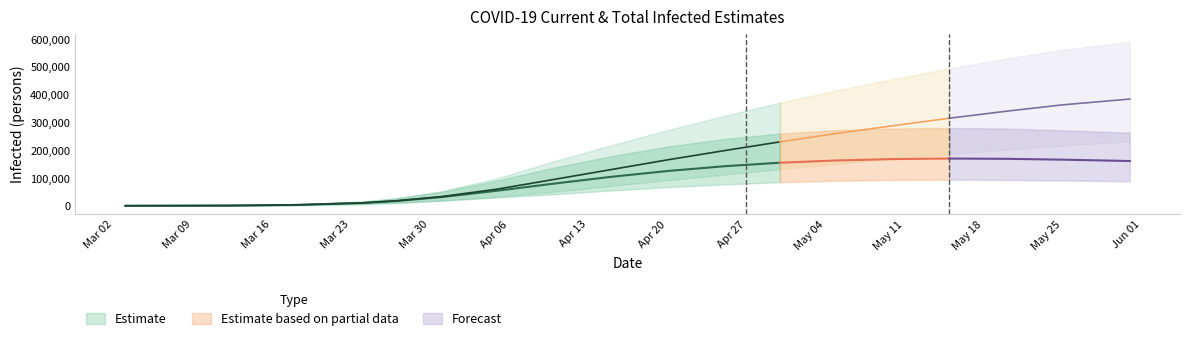

What is the value of the current_infected_mean point at the 13th from the left?

163000